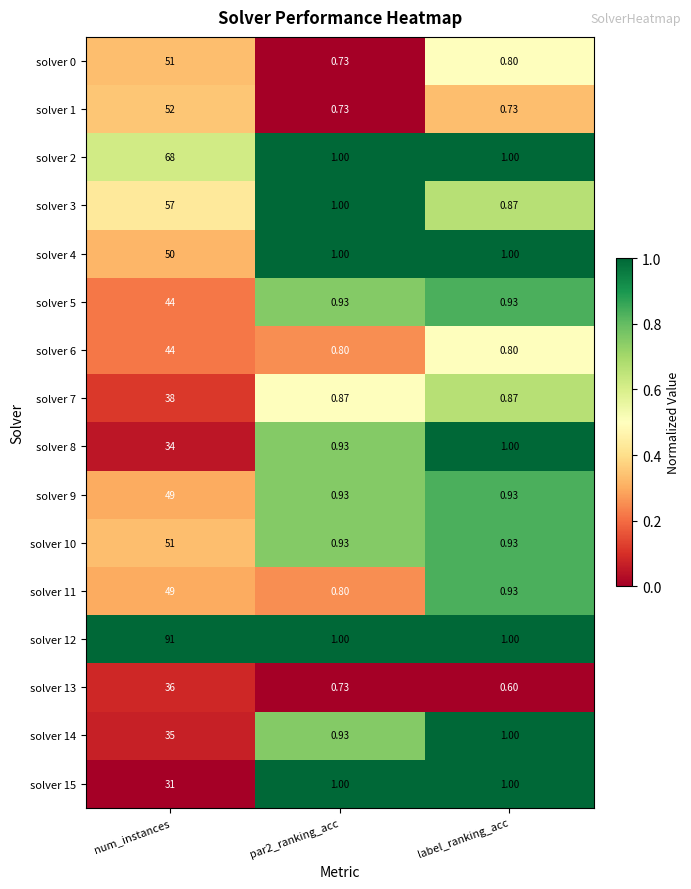

Which category has the highest value across all series?

num_instances